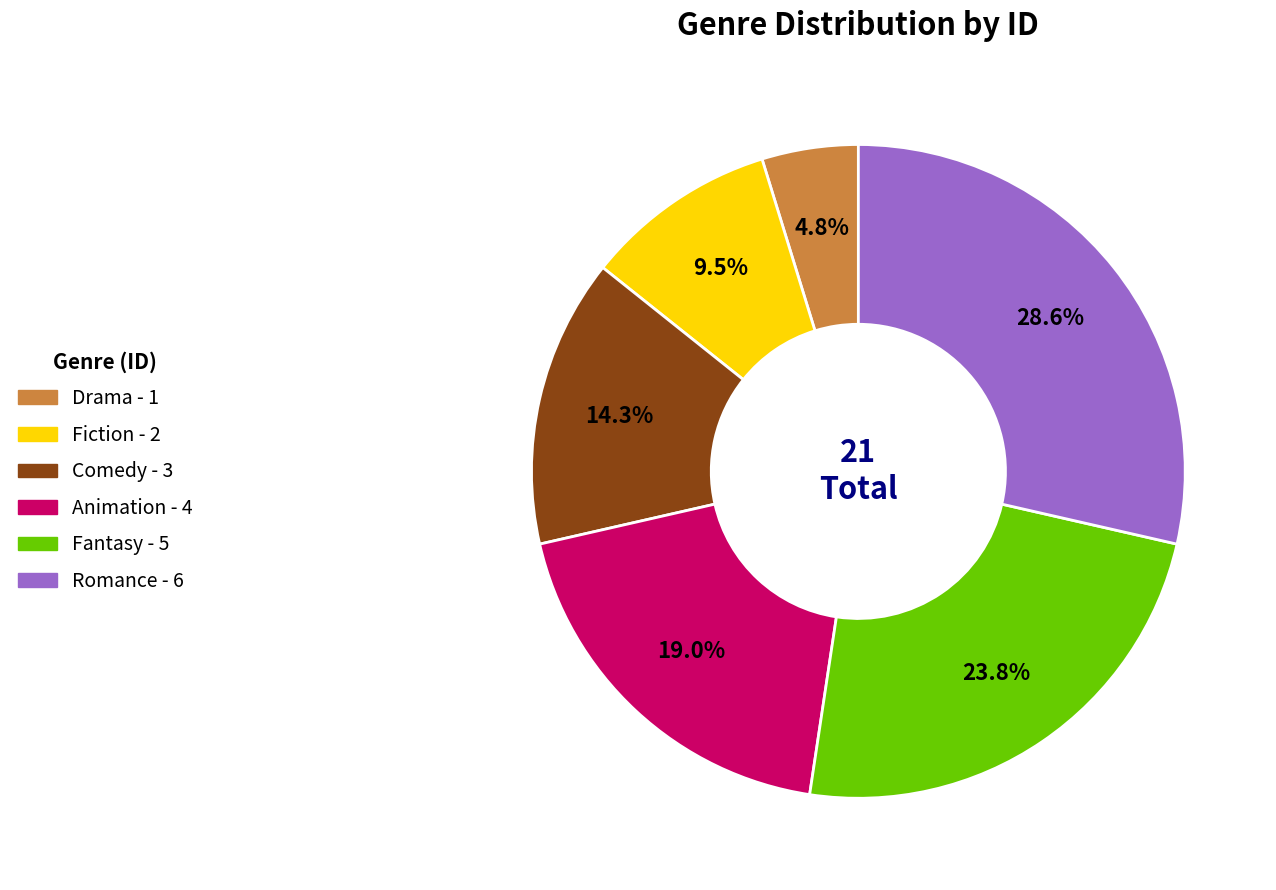

To the nearest percent, what is the difference between the Fantasy and Animation slice percentages?

5%